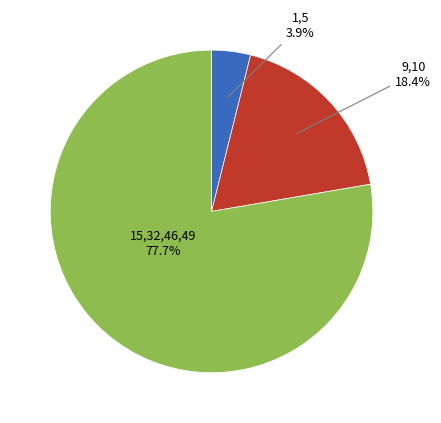

To the nearest percent, what is the average slice percentage?

33%